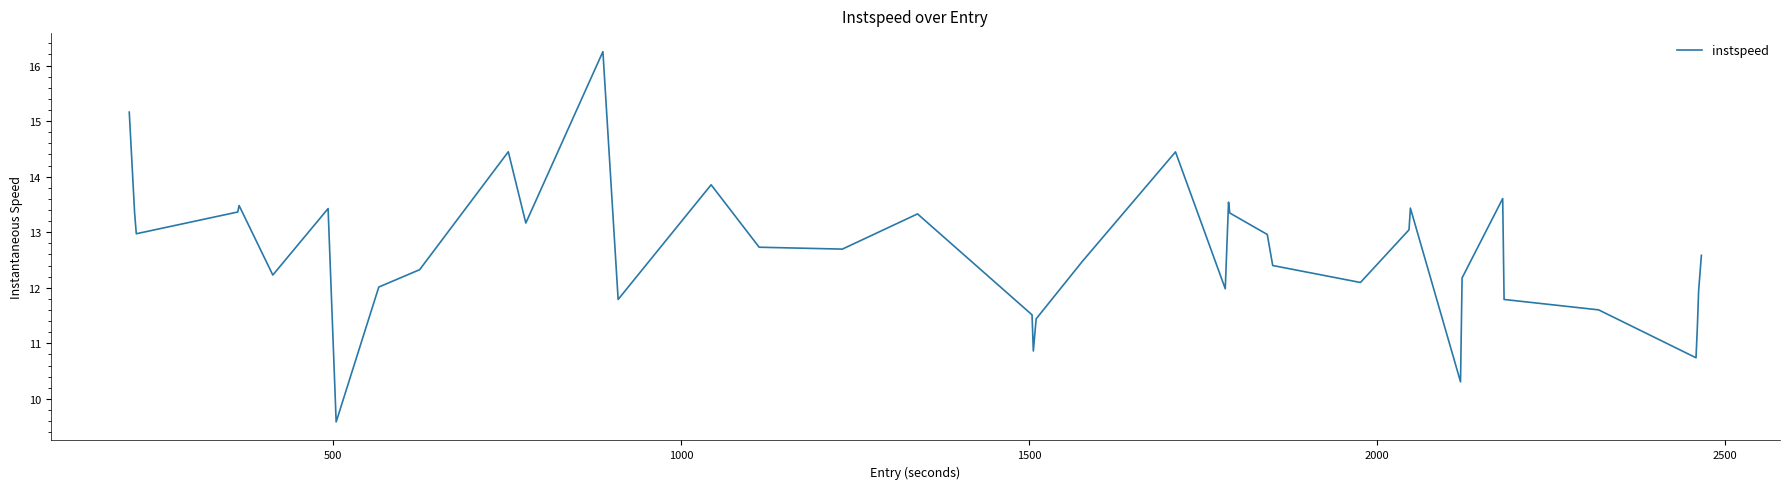

What is the minimum value shown in the chart?

9.6